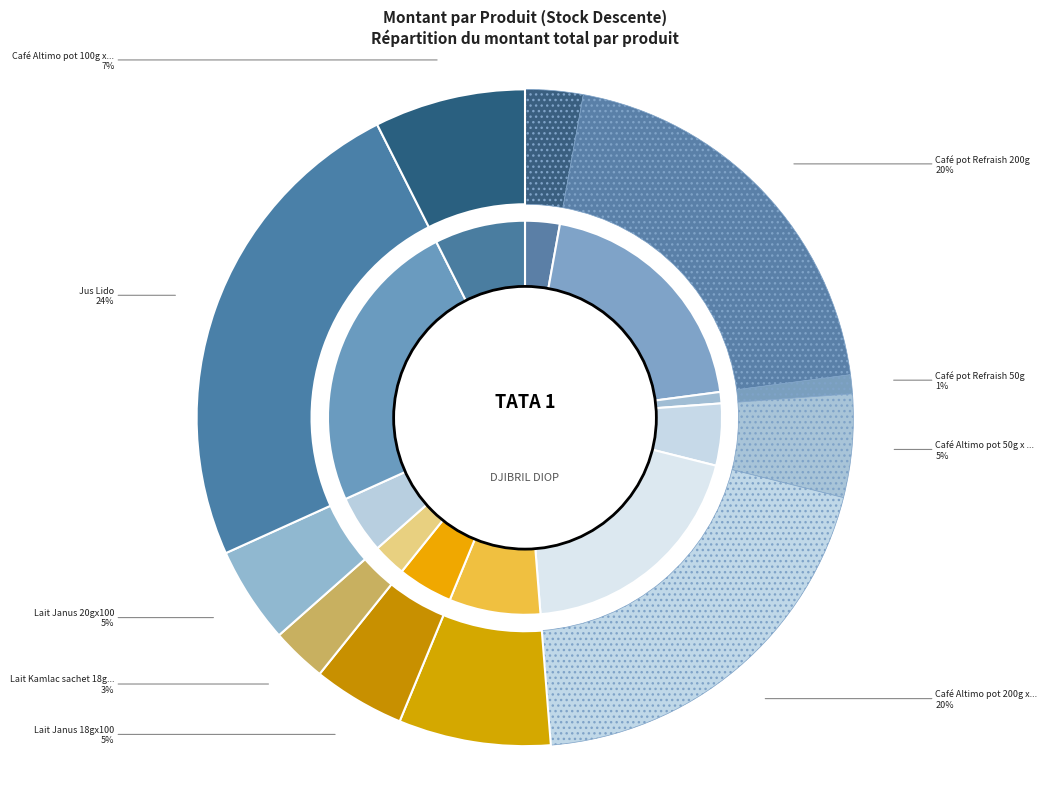

To the nearest percent, what portion does Café Altimo pot 100g x 24 pcs represent?

7%